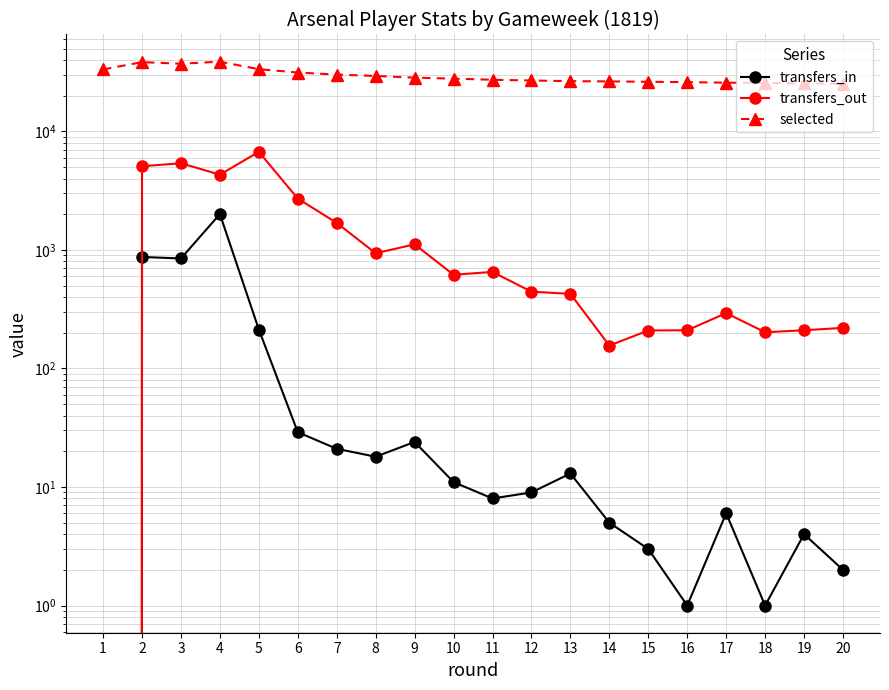

How many data points in transfers_out are above 617?

9